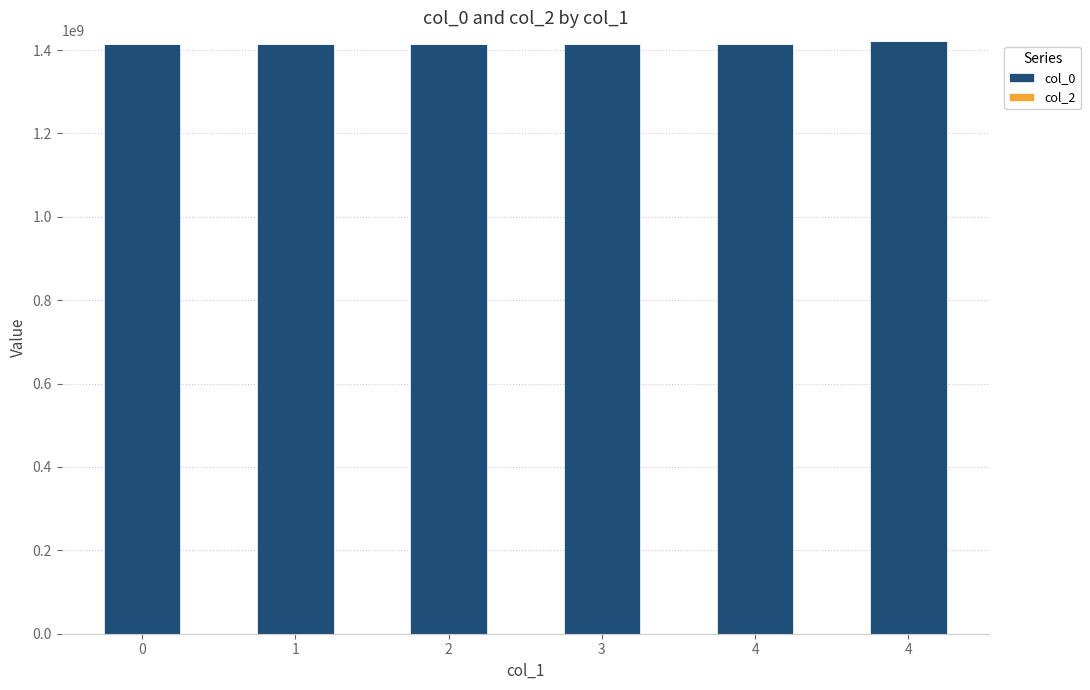

How many data points does each series have?

6